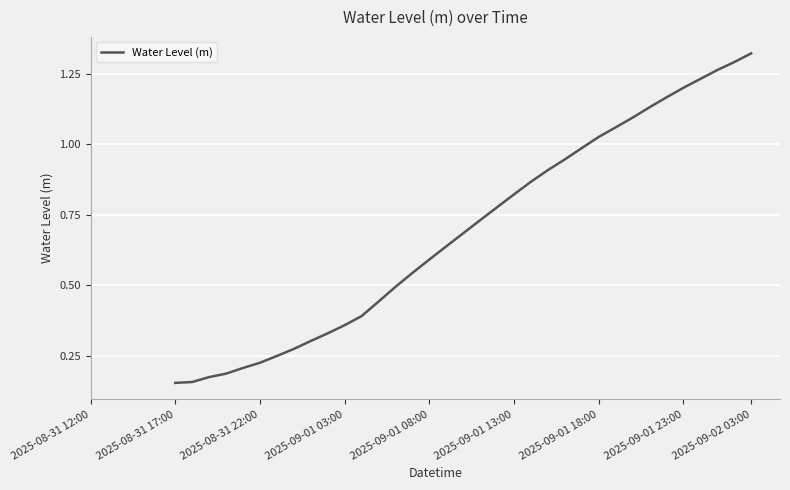

Count the values in the range 0 to 1.

25